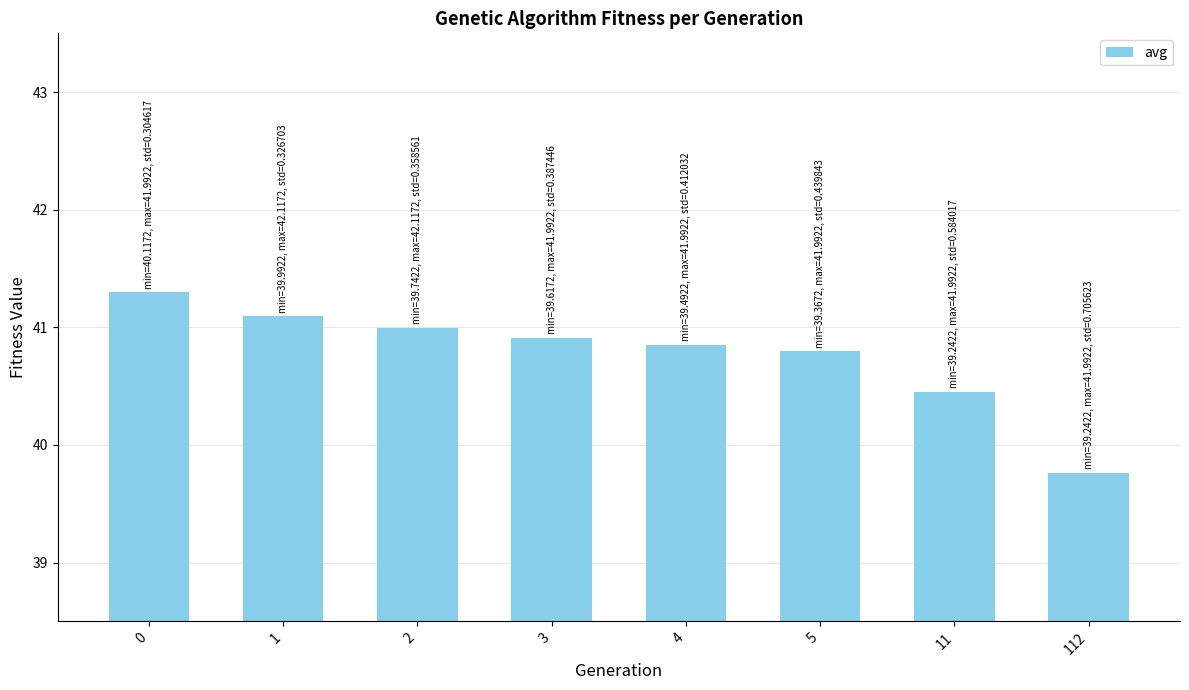

What is the ratio of the value at 1 to the value at 11?

1.0